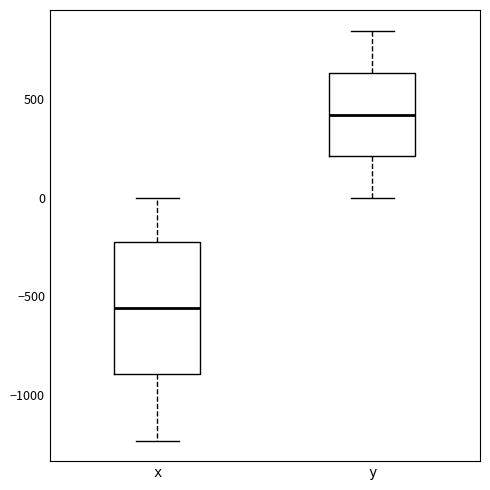

Which box has the highest median line?

y